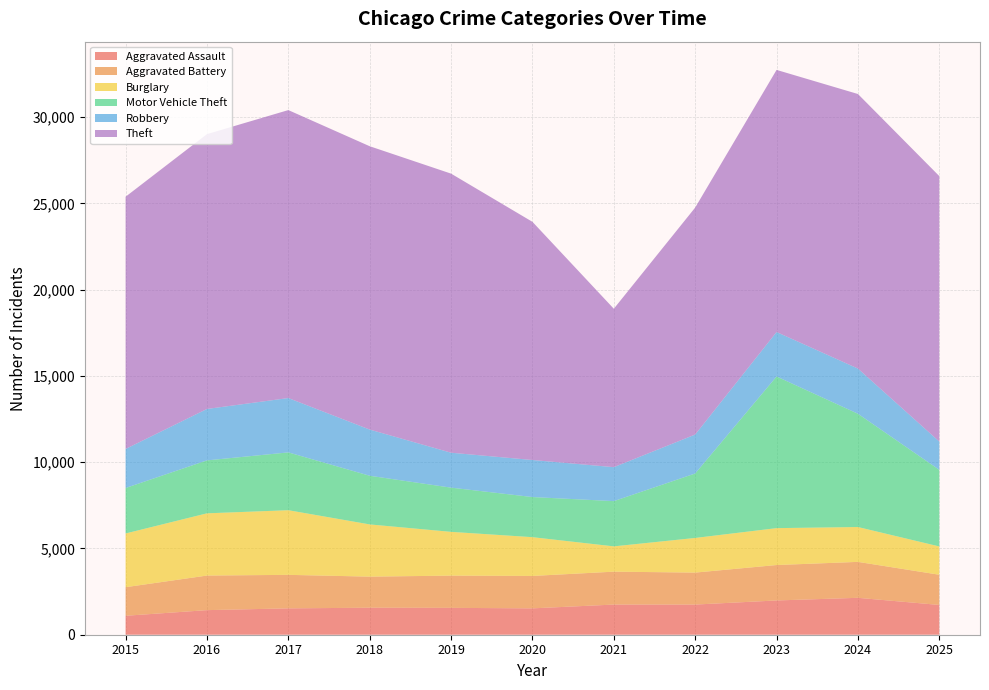

Reading right to left, extract all data points from this chart.

Aggravated Assault: 2025=1726	2024=2139	2023=1986	2022=1748	2021=1748	2020=1528	2019=1557	2018=1565	2017=1528	2016=1425	2015=1098
Aggravated Battery: 2025=1750	2024=2083	2023=2053	2022=1853	2021=1907	2020=1879	2019=1868	2018=1802	2017=1942	2016=2004	2015=1657
Burglary: 2025=1640	2024=2020	2023=2139	2022=2008	2021=1466	2020=2247	2019=2537	2018=3026	2017=3747	2016=3607	2015=3113
Motor Vehicle Theft: 2025=4441	2024=6566	2023=8791	2022=3737	2021=2623	2020=2326	2019=2563	2018=2821	2017=3351	2016=3069	2015=2637
Robbery: 2025=1638	2024=2618	2023=2576	2022=2257	2021=1968	2020=2147	2019=2024	2018=2677	2017=3150	2016=2980	2015=2262
Theft: 2025=15386	2024=15914	2023=15192	2022=13155	2021=9182	2020=13804	2019=16176	2018=16422	2017=16690	2016=15930	2015=14619